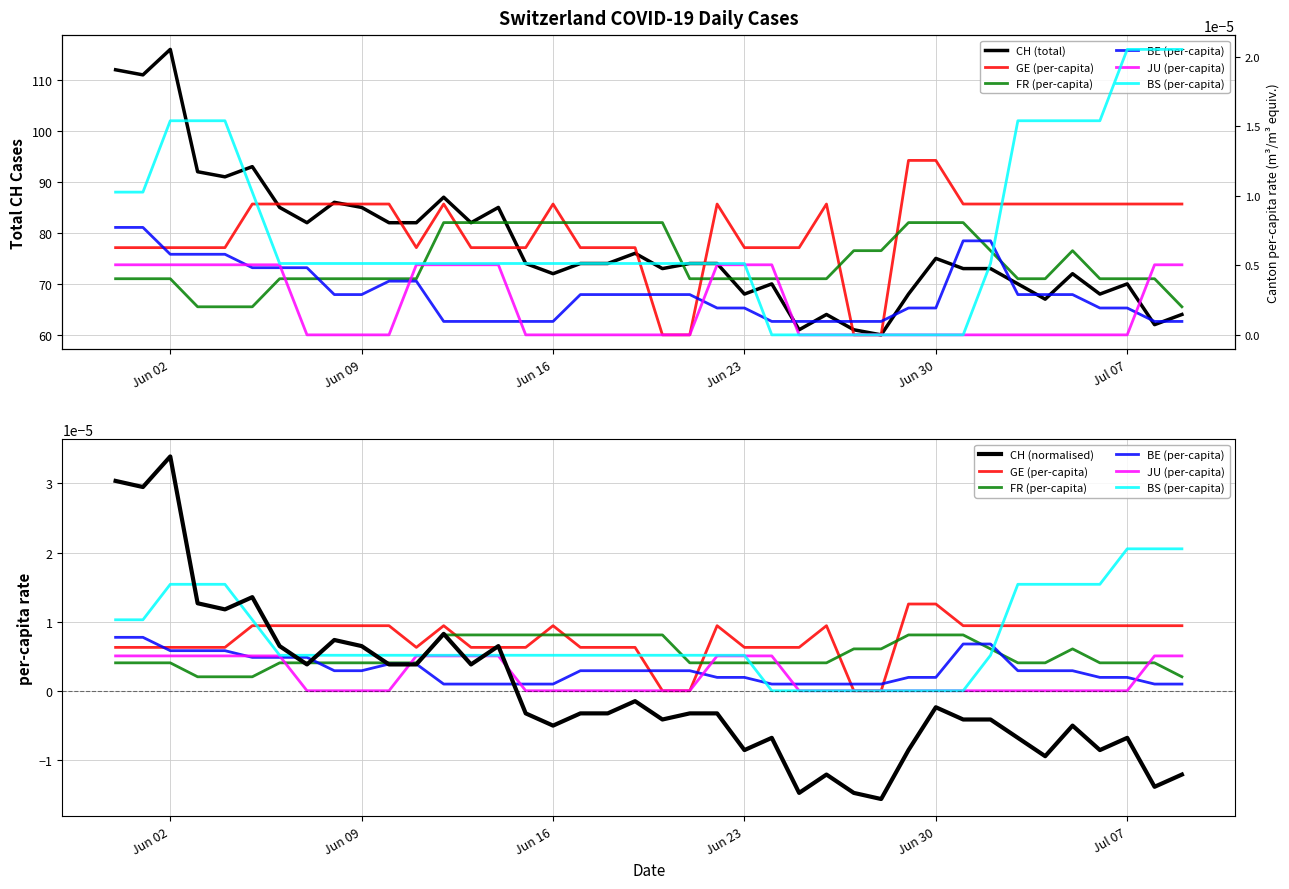

True or false: BS_pc has a value of -0.0 at Jun 30.

False